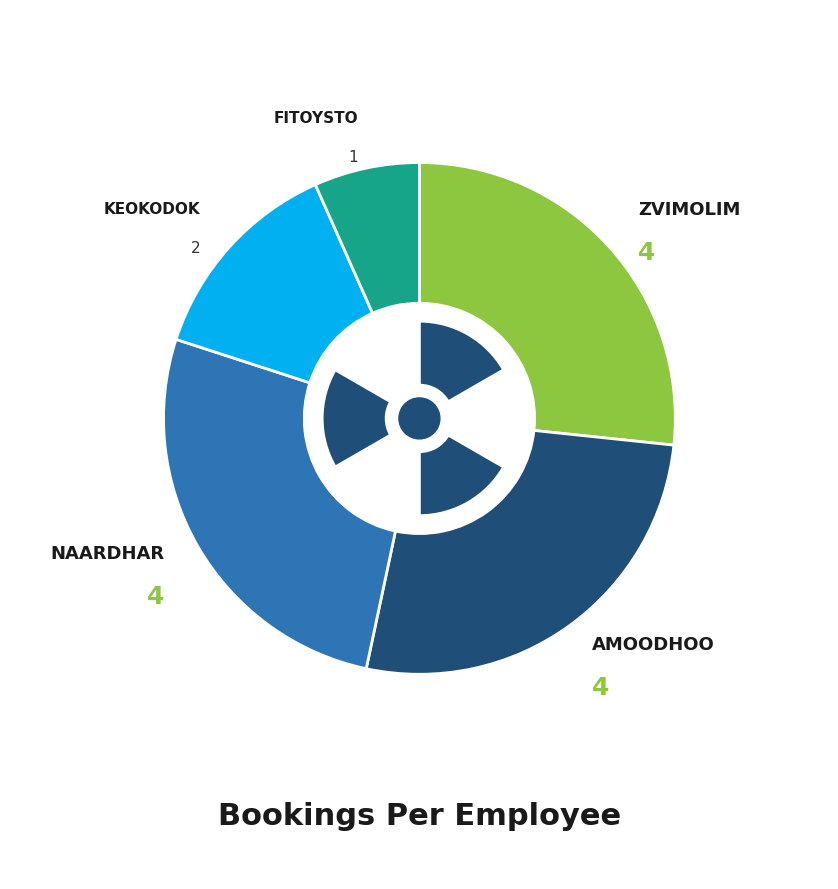

To the nearest percent, what is the difference between the FITOYSTO and ZVIMOLIM slice percentages?

20%